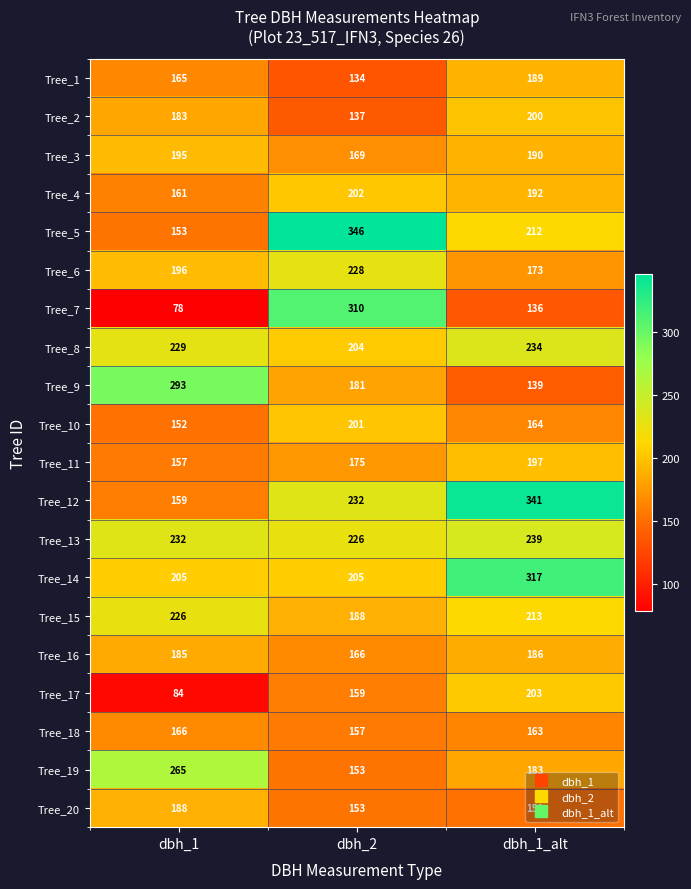

Which series has the largest total across all categories?

Tree_12